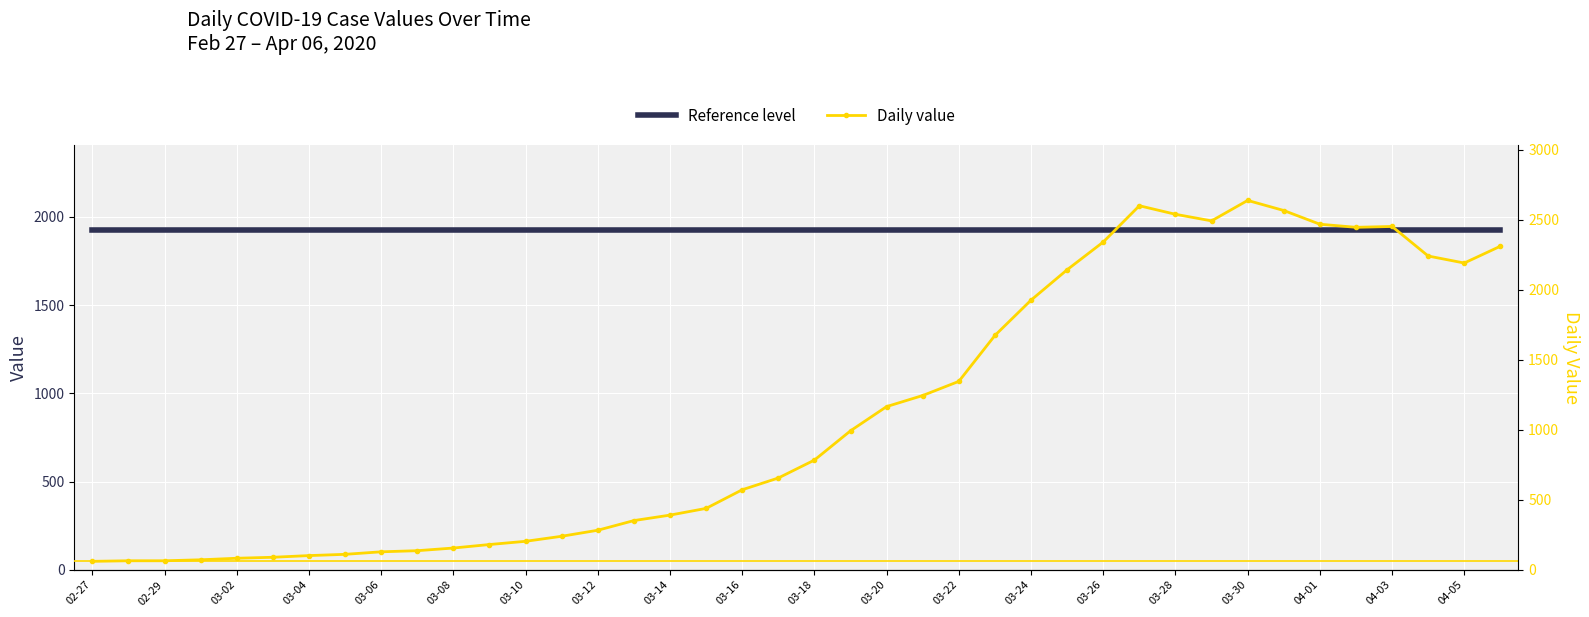

What is the difference between the second highest and minimum values in the Daily value series?

2539